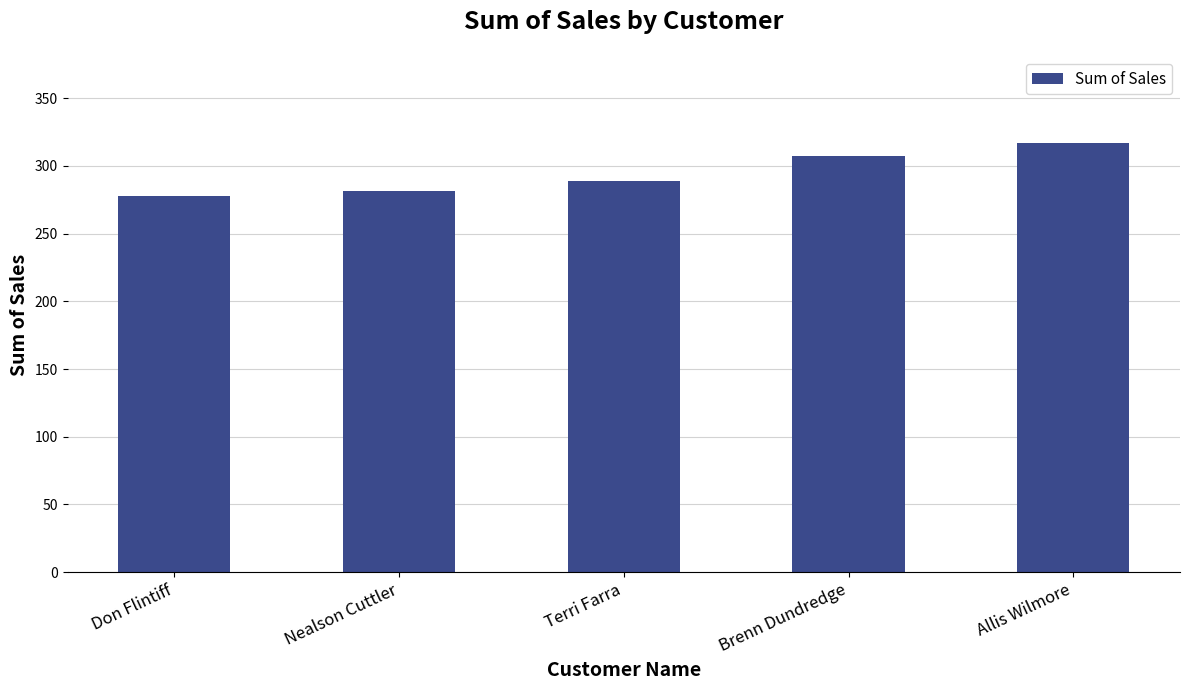

What is the label of the 3rd bar from the right?

Terri Farra